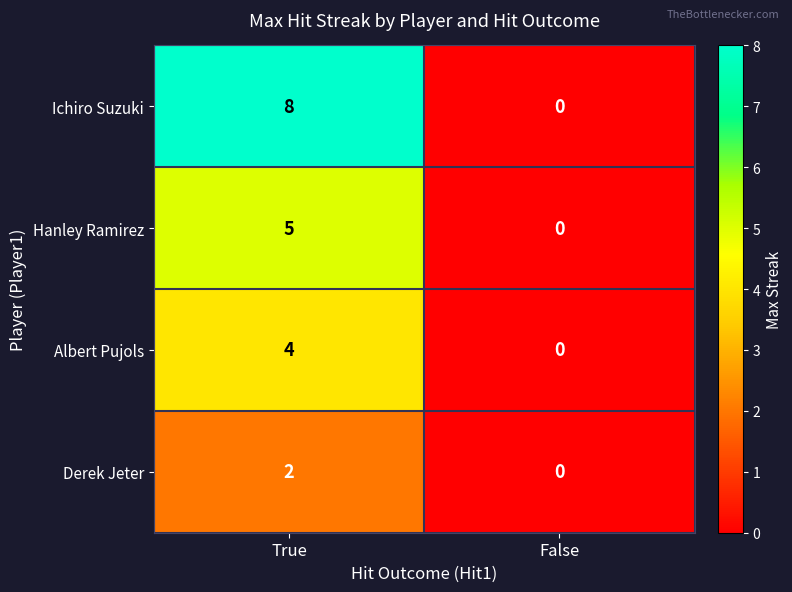

True or false: Hanley Ramirez has a value of 5 at True.

True